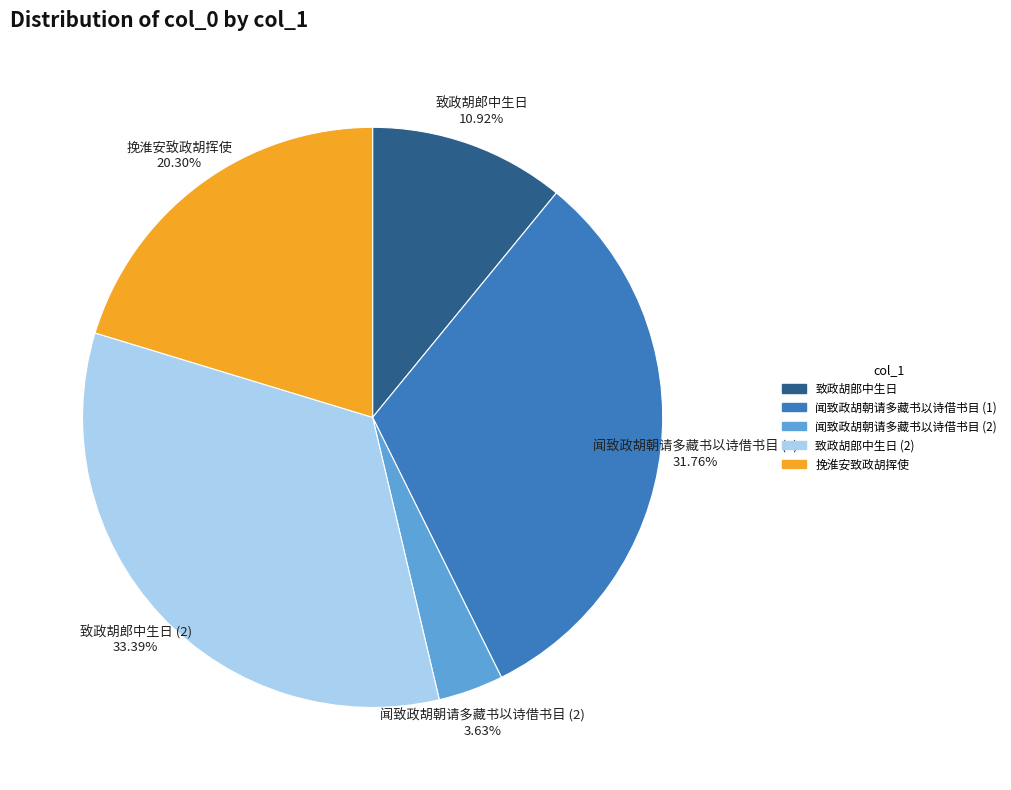

Count the number of slices in the pie.

5